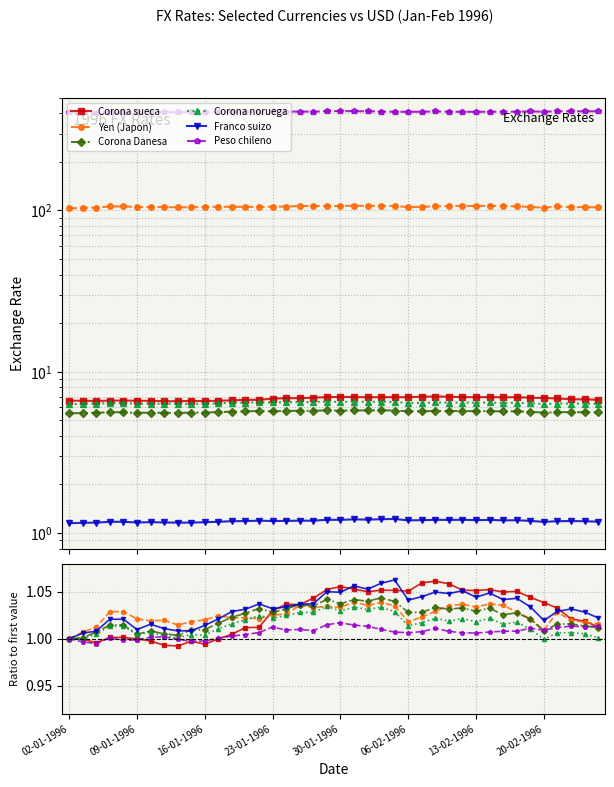

What is the value of the Corona sueca point at the 24th from the left?

1.1